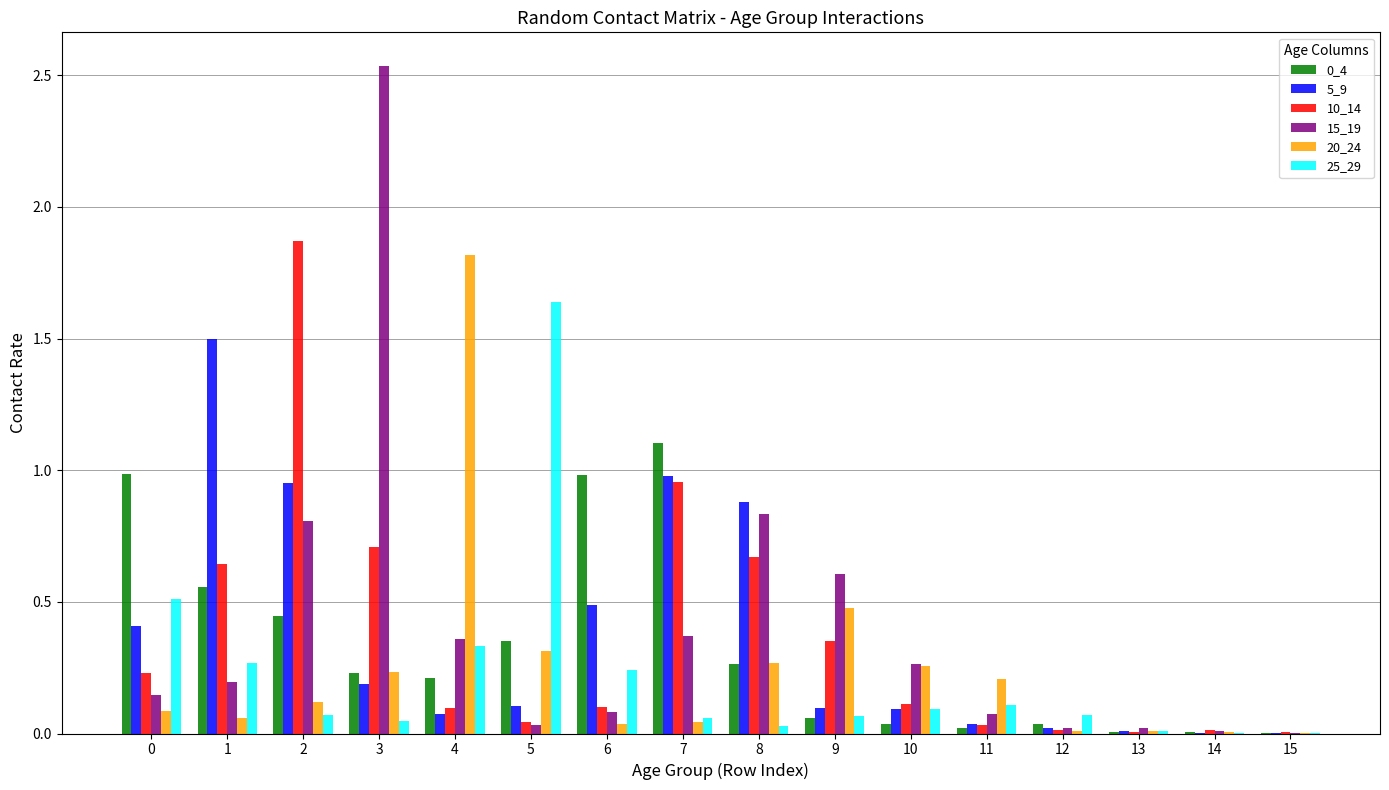

At which category is the sum across all series the highest?

2